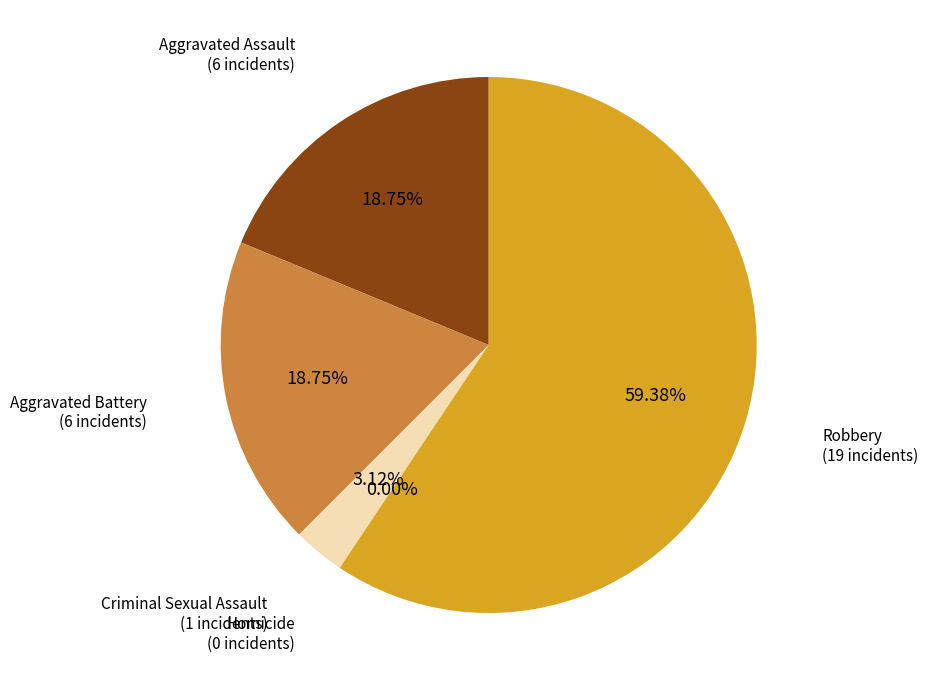

To the nearest percent, what is the difference between the Aggravated Battery and Robbery slice percentages?

41%